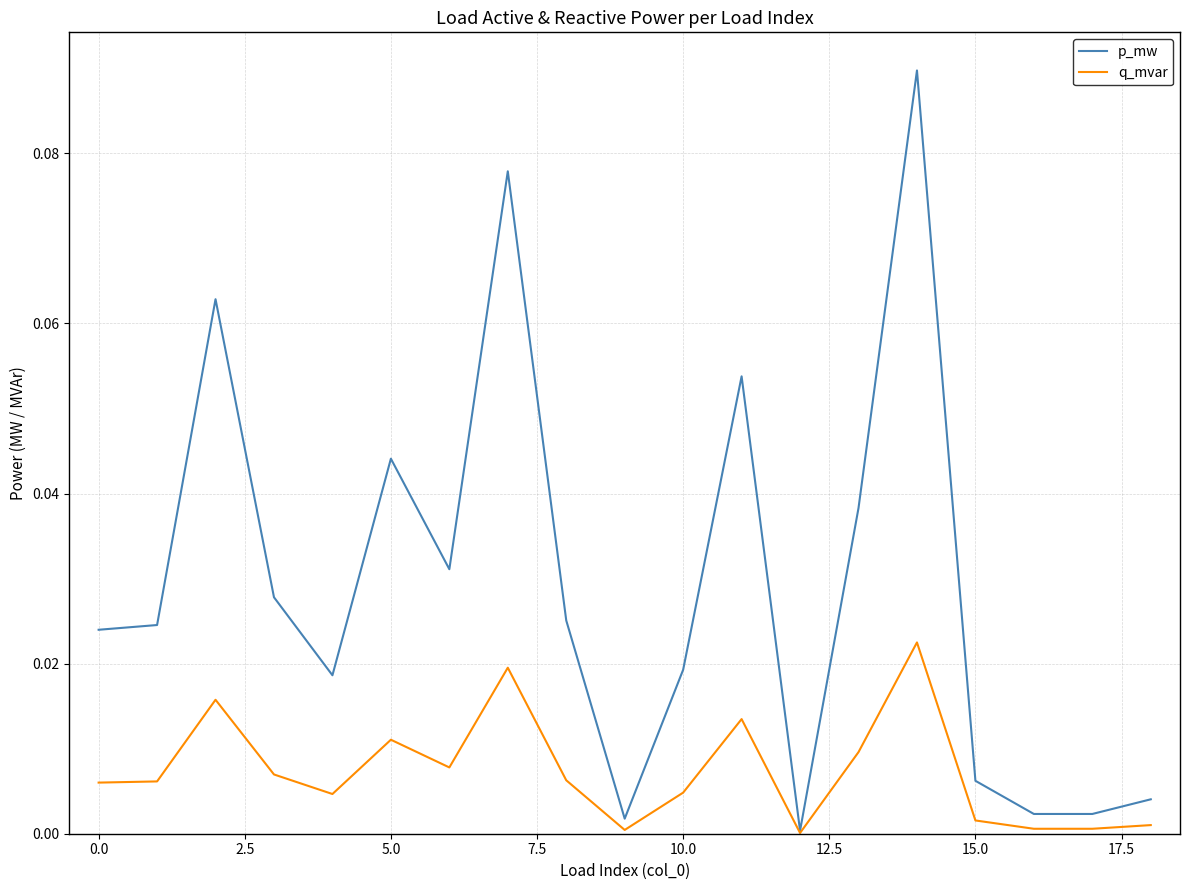

Which series has the largest total across all categories?

p_mw